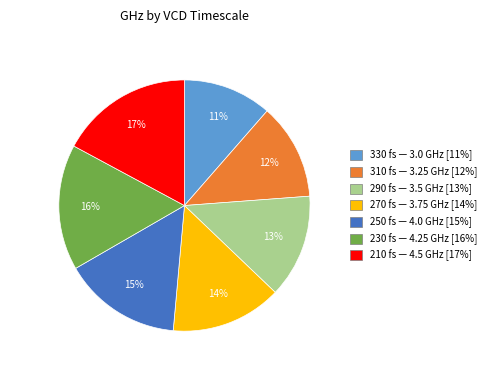

What is the largest slice in the pie chart?

210 fs